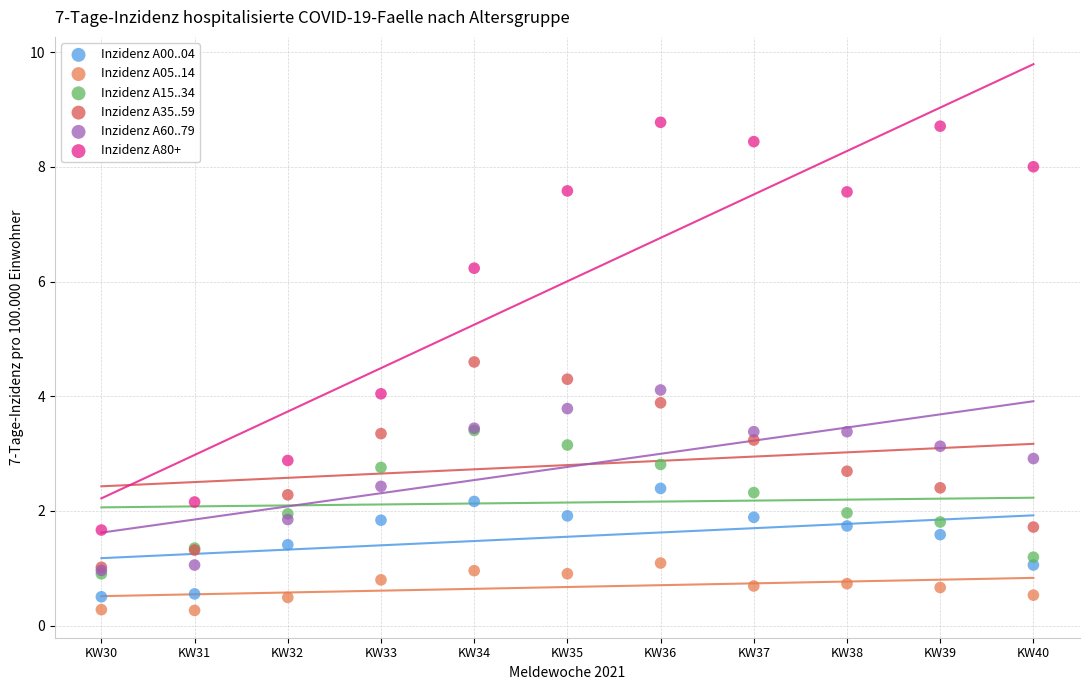

What are all the series names shown in the legend?

Inzidenz A00..04, Inzidenz A05..14, Inzidenz A15..34, Inzidenz A35..59, Inzidenz A60..79, Inzidenz A80+